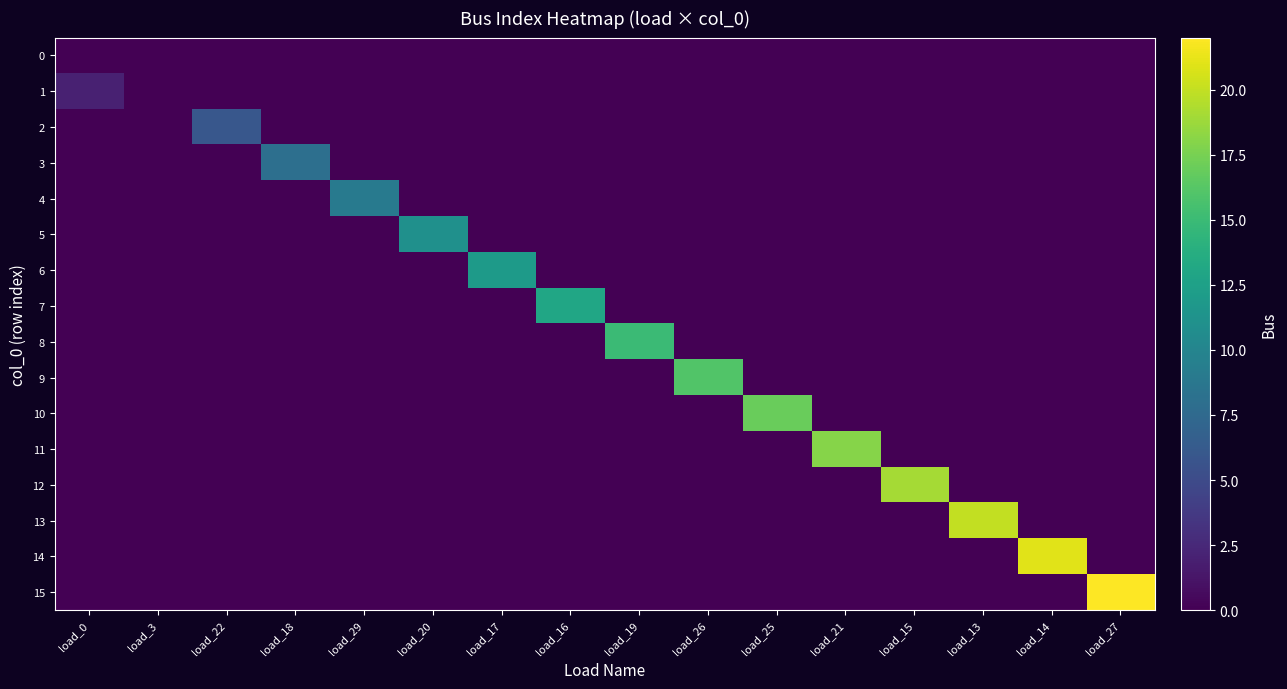

Which series has the widest spread of values?

15